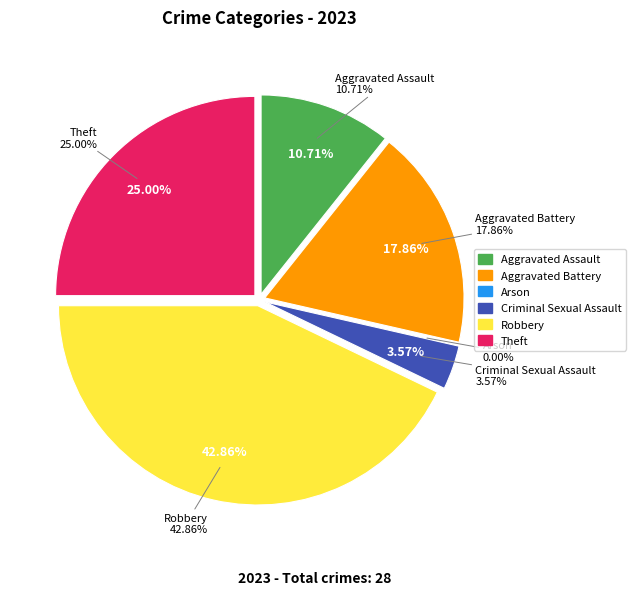

Which slice is the smallest?

Arson